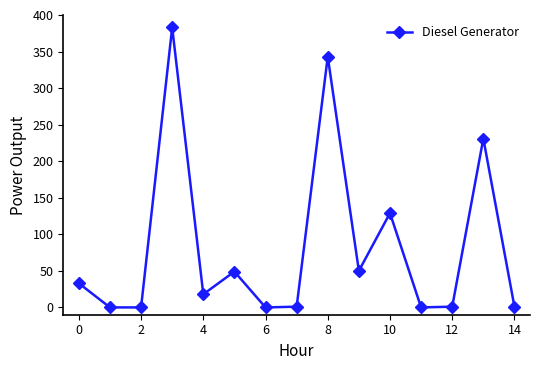

What is the average value?

83